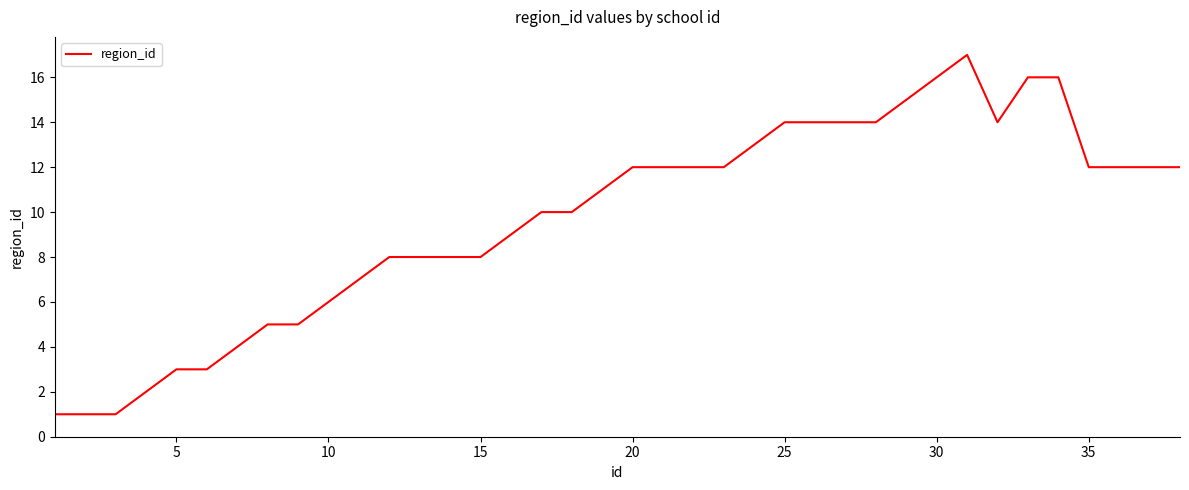

How many lines are shown in the chart?

1